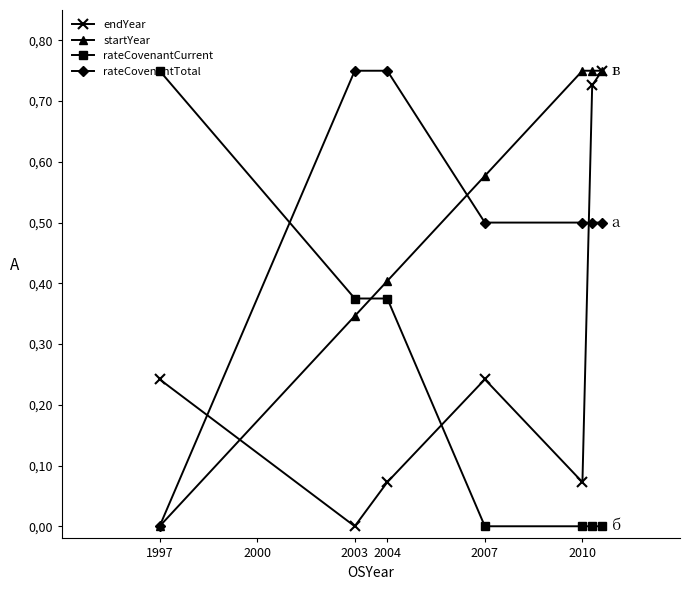

How many categories are shown in the chart?

7